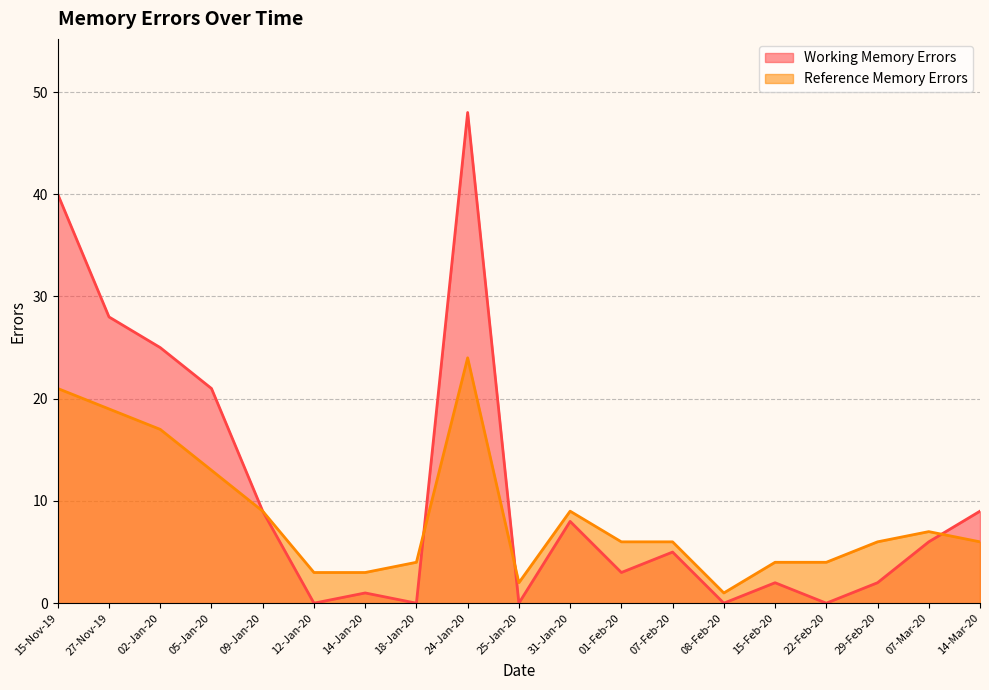

What is the label of the 8th point from the right?

01-Feb-20